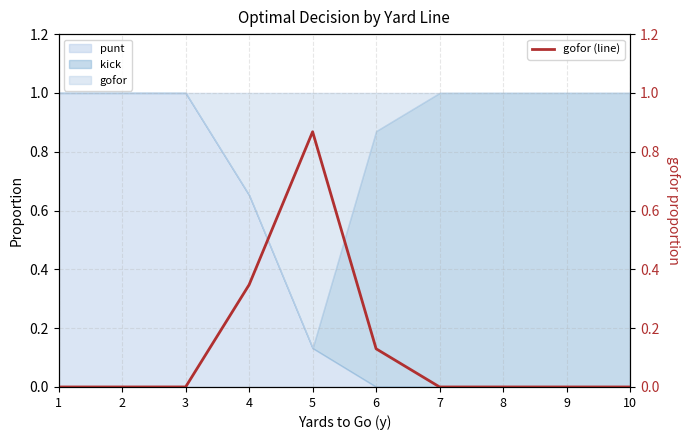

Reading right to left, what are all the values shown in this chart?

0.0	0.0	0.0	0.0	0.1	0.9	0.3	0.0	0.0	0.0